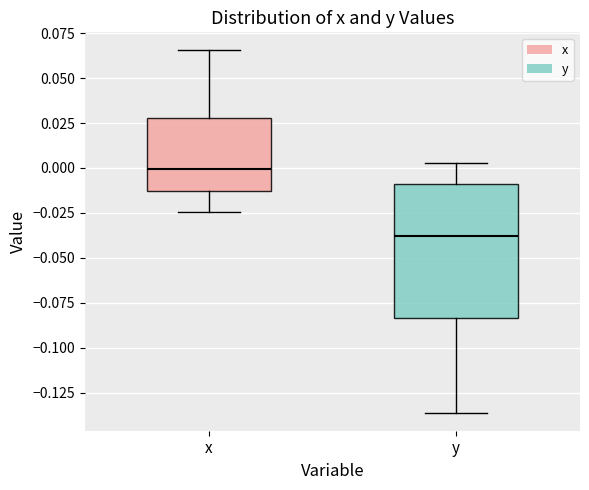

Comparing the boxes themselves (not the whiskers), which one is the tallest?

y